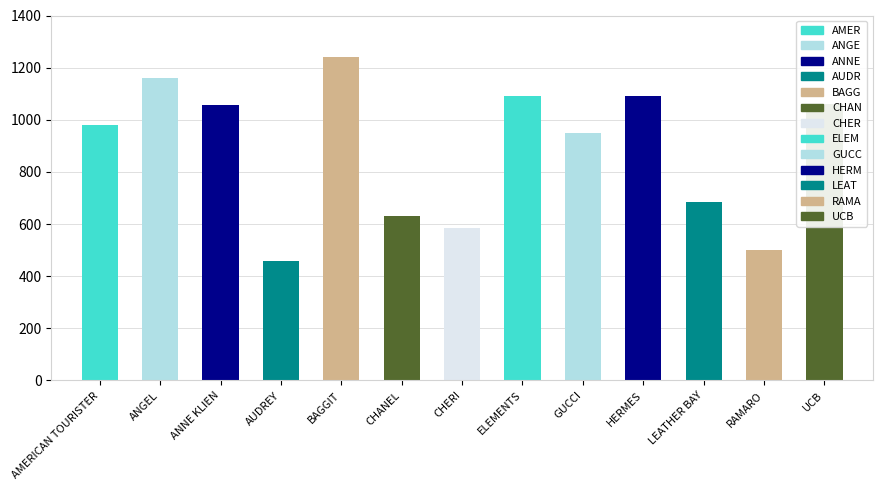

Reading right to left, list all the values displayed in this chart.

UCB=1062	RAMARO=500	LEATHER BAY=684	HERMES=1090	GUCCI=951	ELEMENTS=1091	CHERI=585	CHANEL=630	BAGGIT=1239	AUDREY=460	ANNE KLIEN=1055	ANGEL=1160	AMERICAN TOURISTER=980